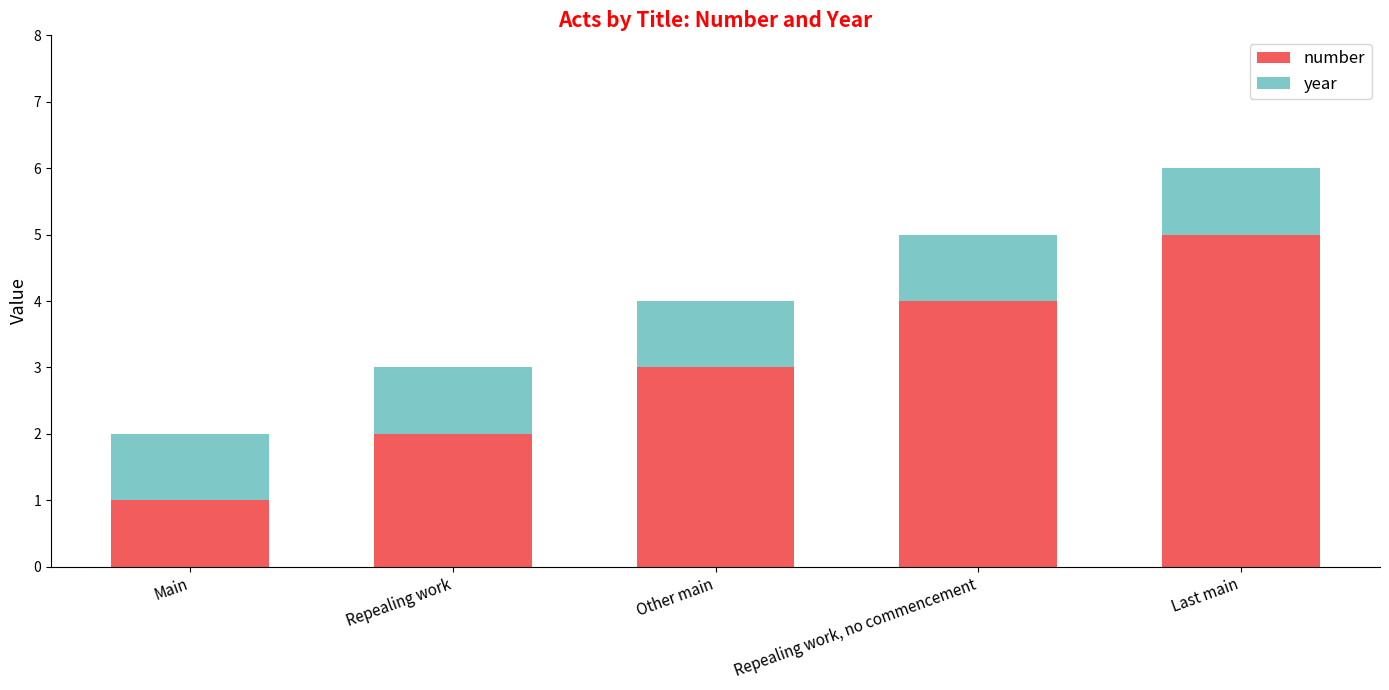

How many bars are there in total?

5